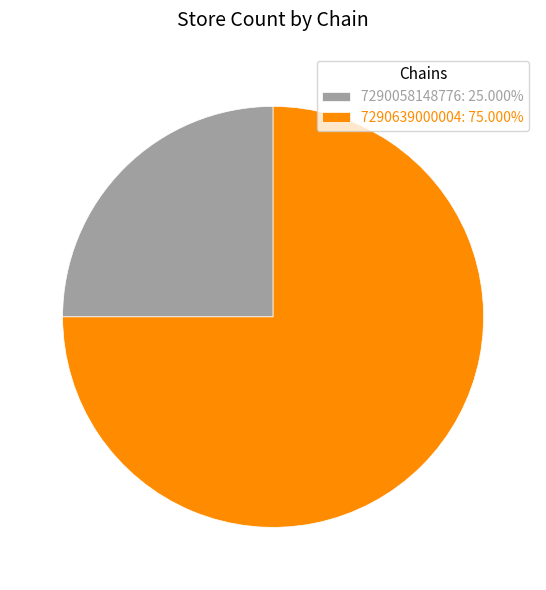

True or false: 7290058148776 accounts for 25% of the total.

True